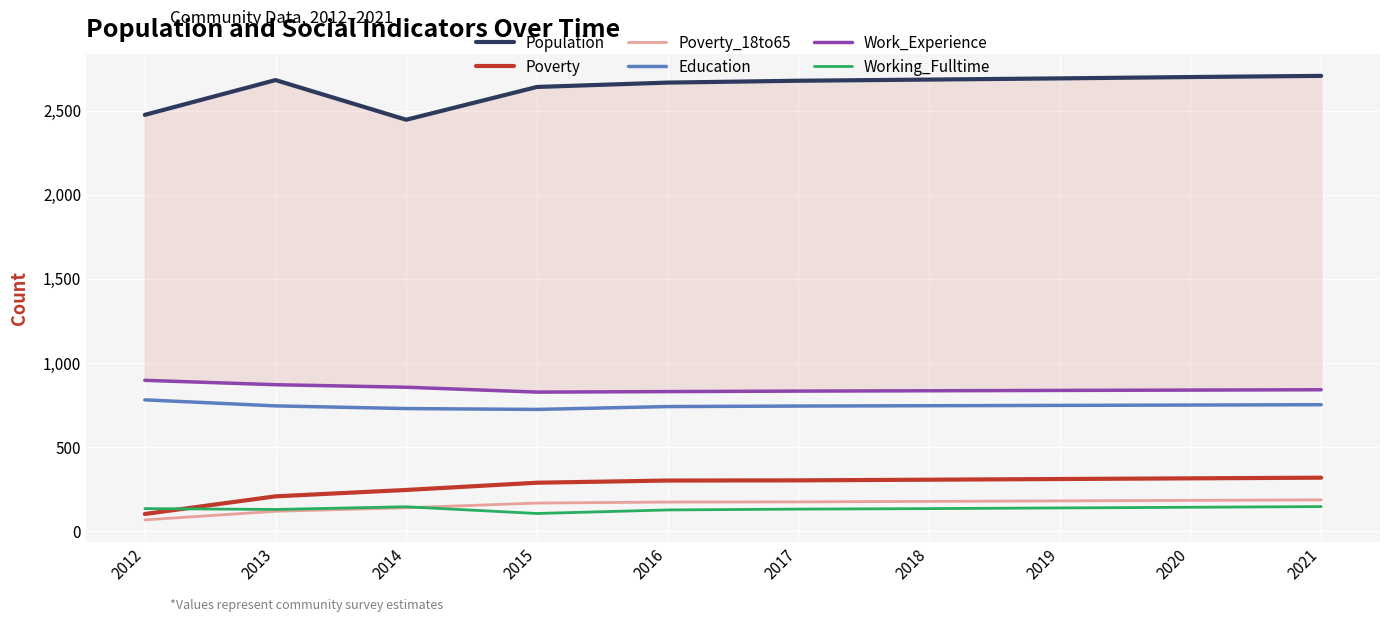

What is the value of the Education point at the 7th from the left?

746